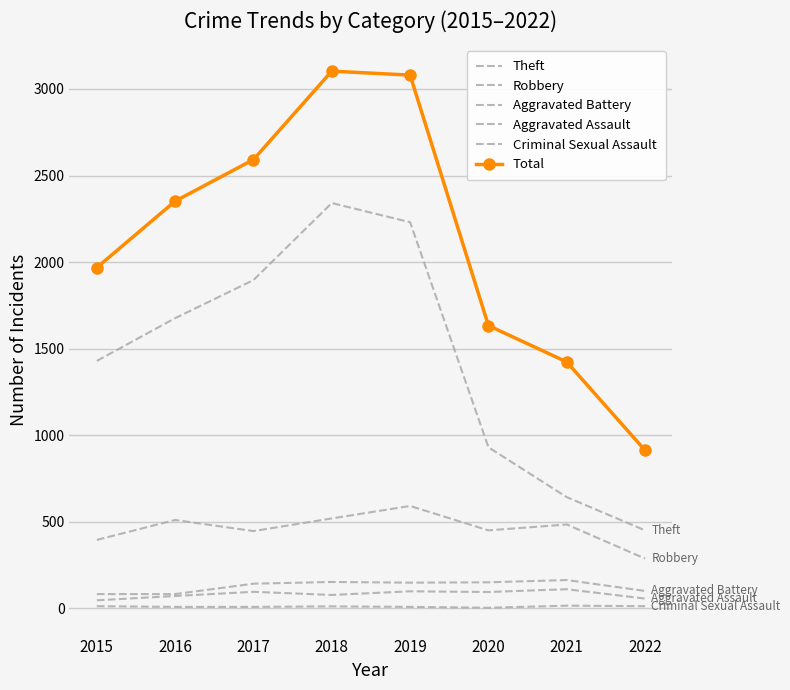

The value of Criminal Sexual Assault at 2018 is 11. True or false?

True